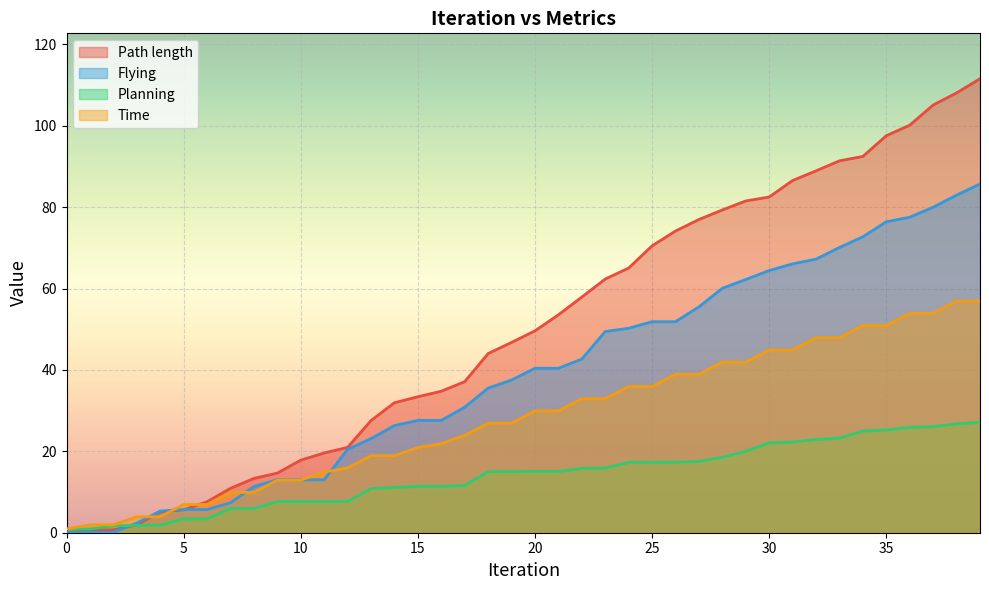

How many data points in Path length are less than 49?

20